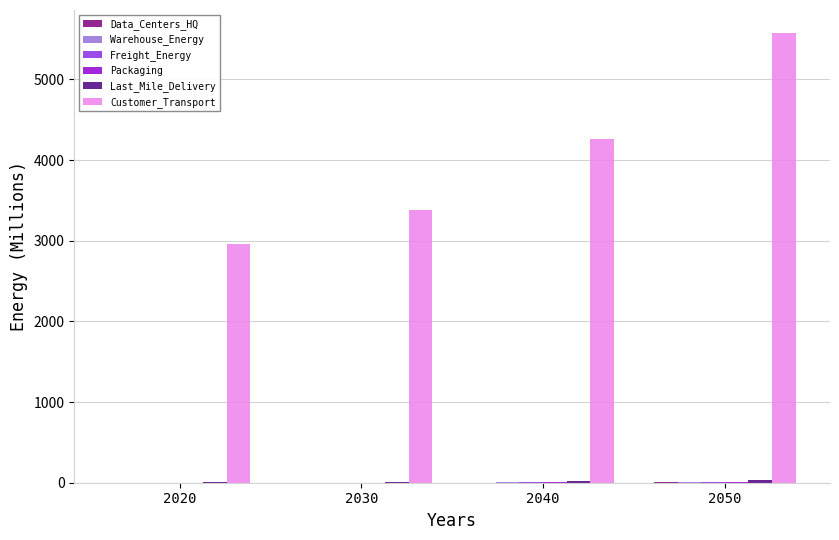

What is the maximum value shown in the chart?

5581.3